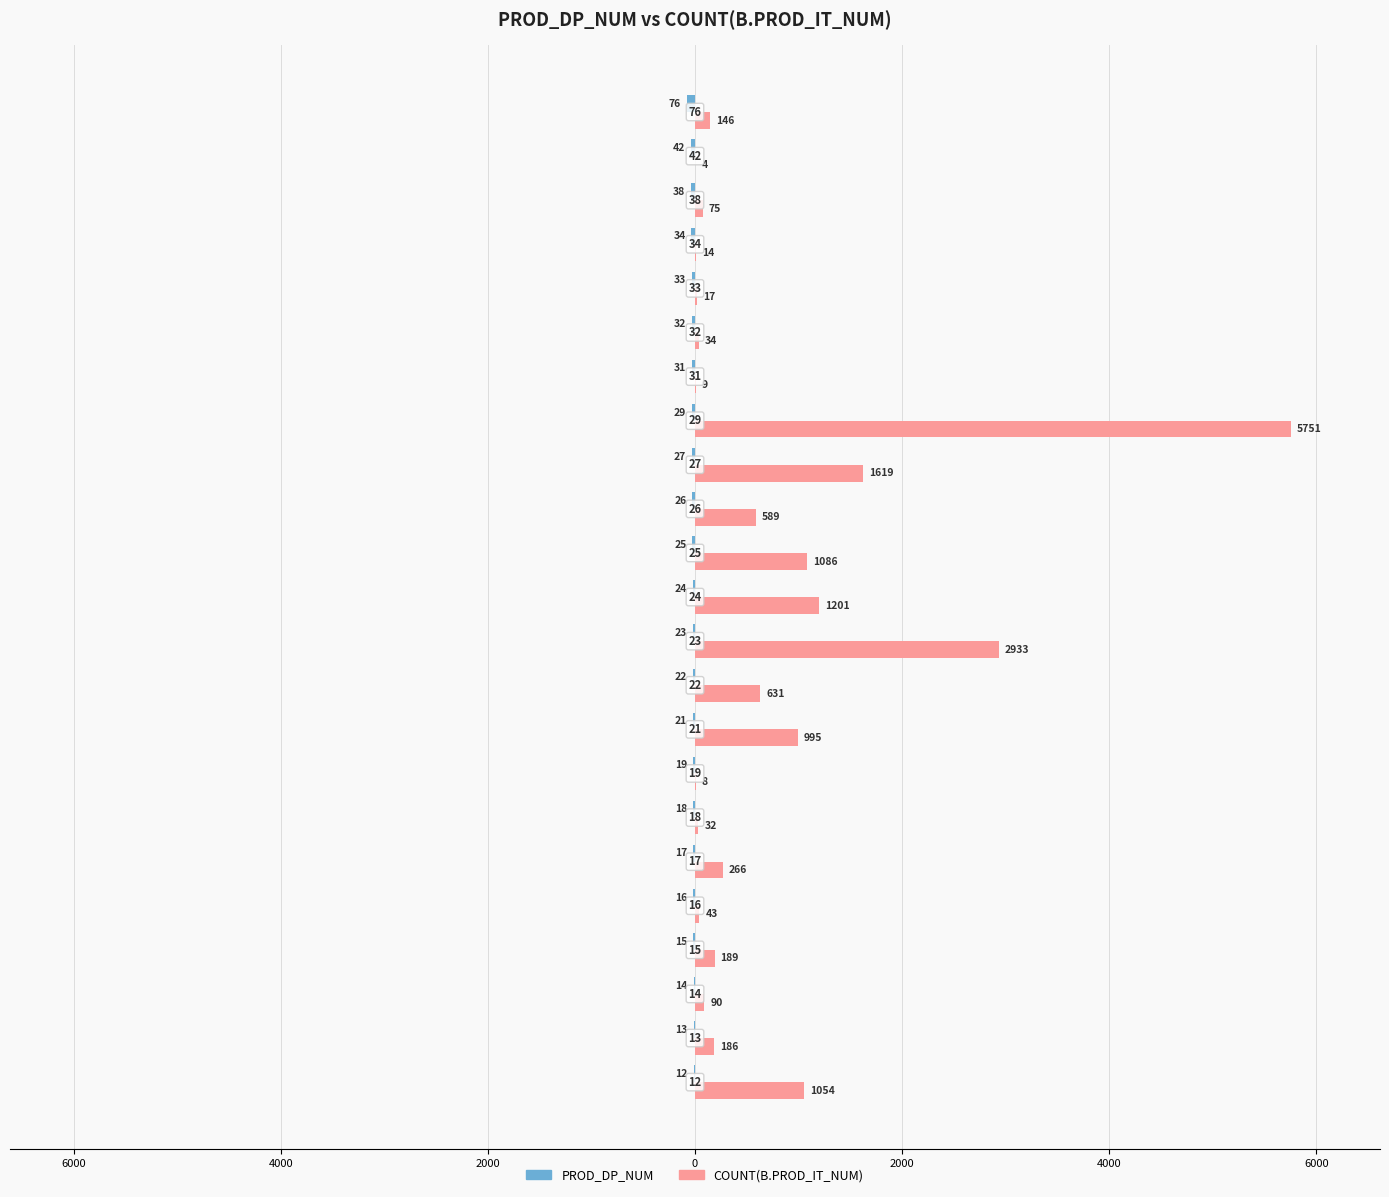

What are all the series names shown in the legend?

PROD_DP_NUM, COUNT(B.PROD_IT_NUM)